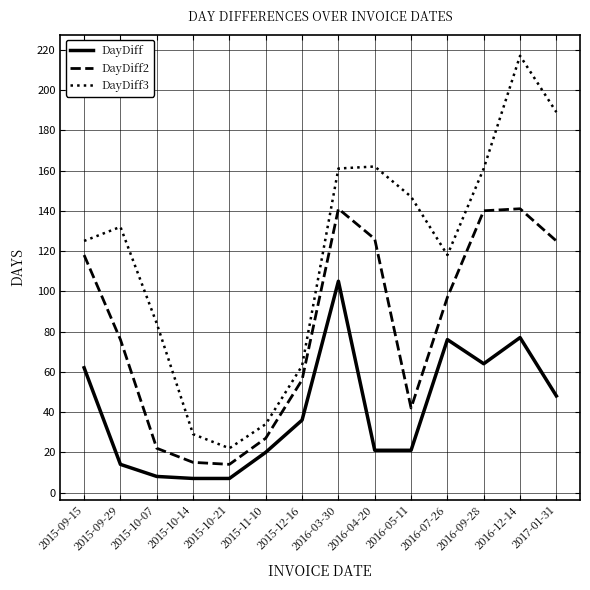

Between 2015-09-15 and 2015-10-07, which series saw the biggest shift?

DayDiff2